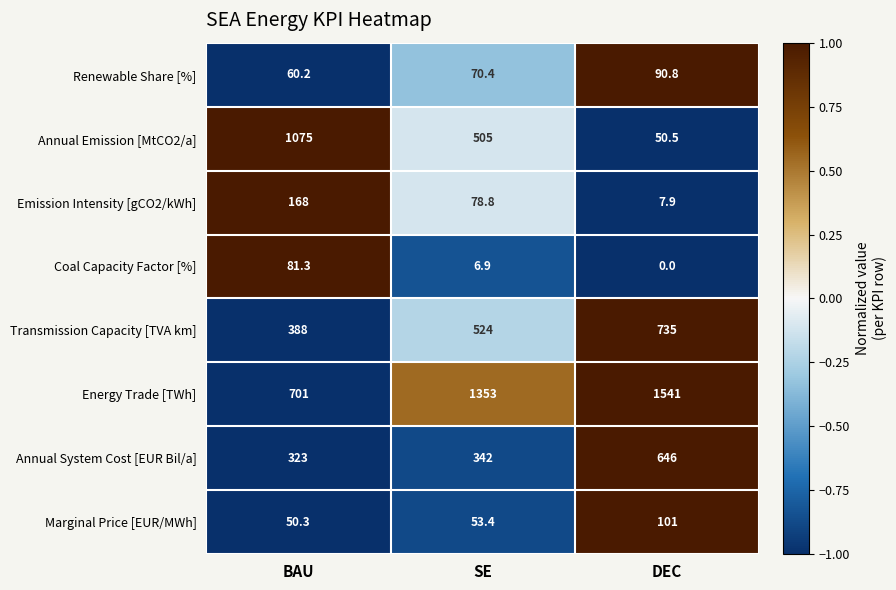

Rank the series by their maximum value, from lowest to highest.

Coal Capacity Factor [%], Renewable Share [%], Marginal Price [EUR/MWh], Emission Intensity [gCO2/kWh], Annual System Cost [EUR Bil/a], Transmission Capacity [TVA km], Annual Emission [MtCO2/a], Energy Trade [TWh]